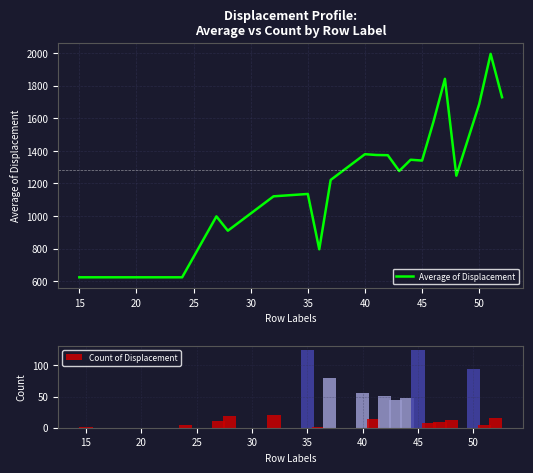

Count the number of data series in this chart.

2